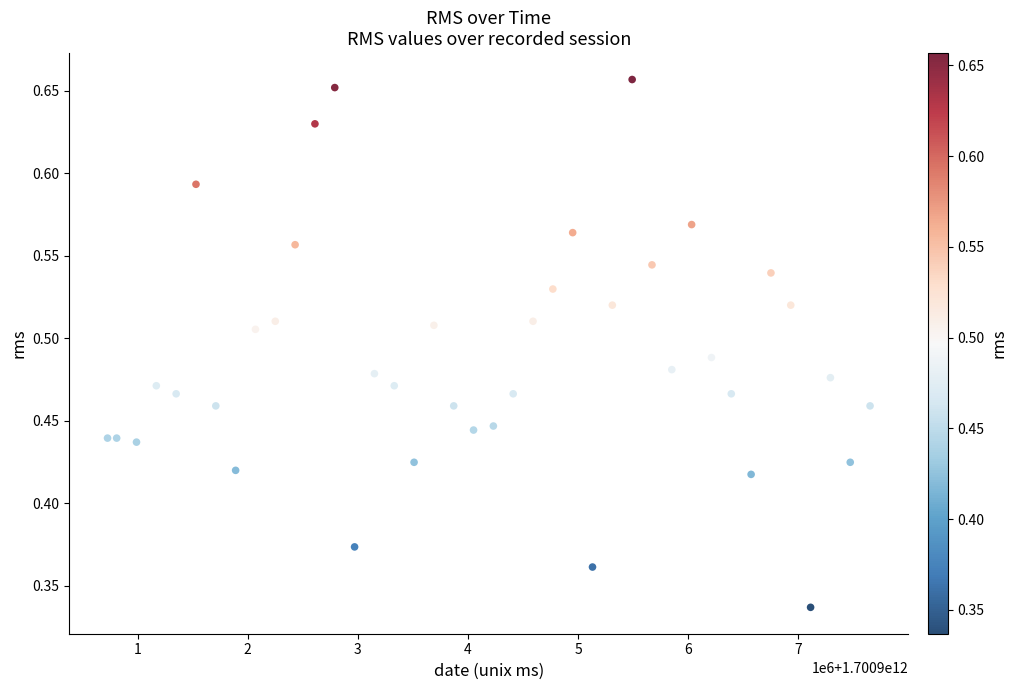

What is the range of X values (max minus min)?

6923000.0